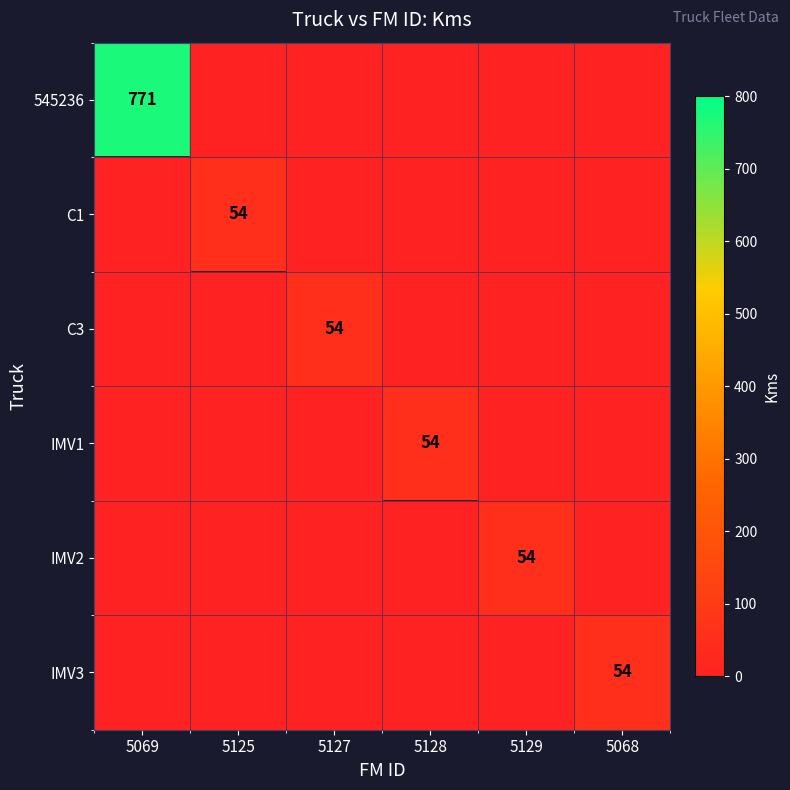

Is it true that 545236 equals 771 at 5069?

True